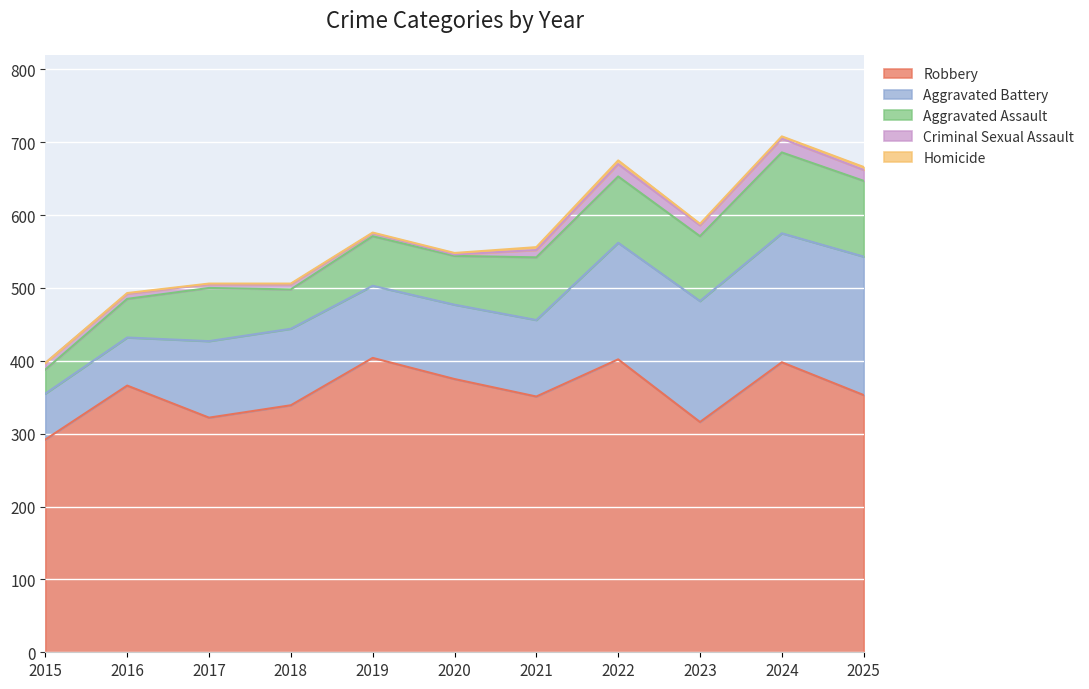

Which series has the largest range (max minus min)?

Aggravated Battery